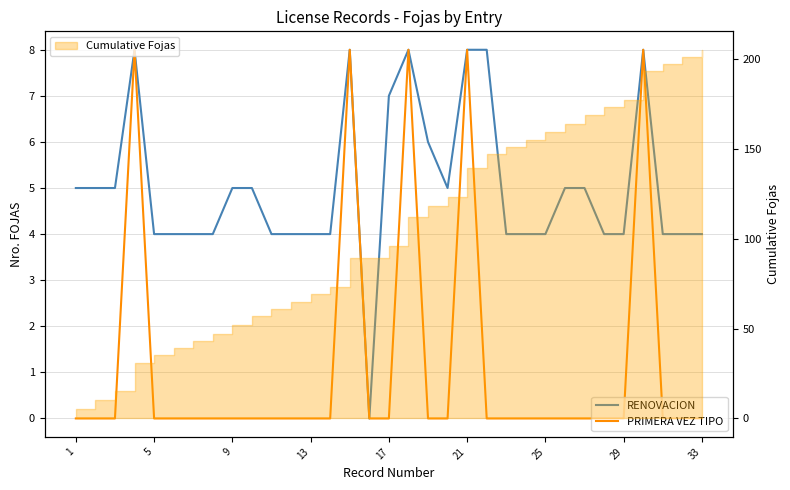

How many values in the PRIMERA VEZ TIPO series exceed 0?

5